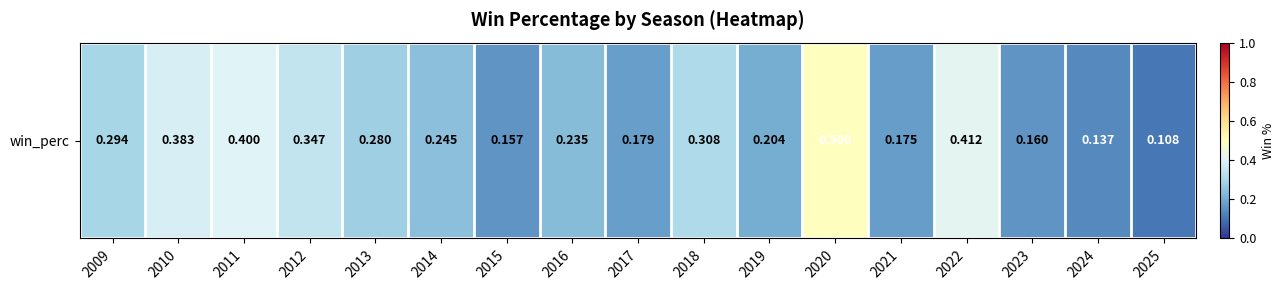

At which label is the value closest to 0?

2025